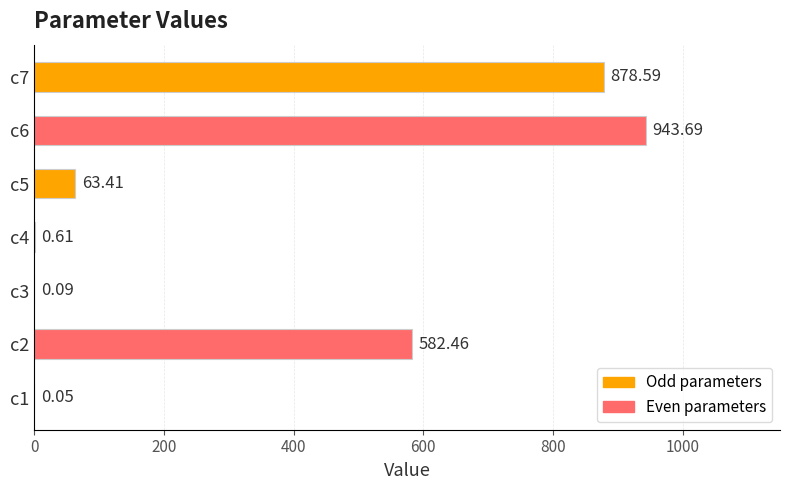

What is the sum of the values at c6 and c1?

943.7